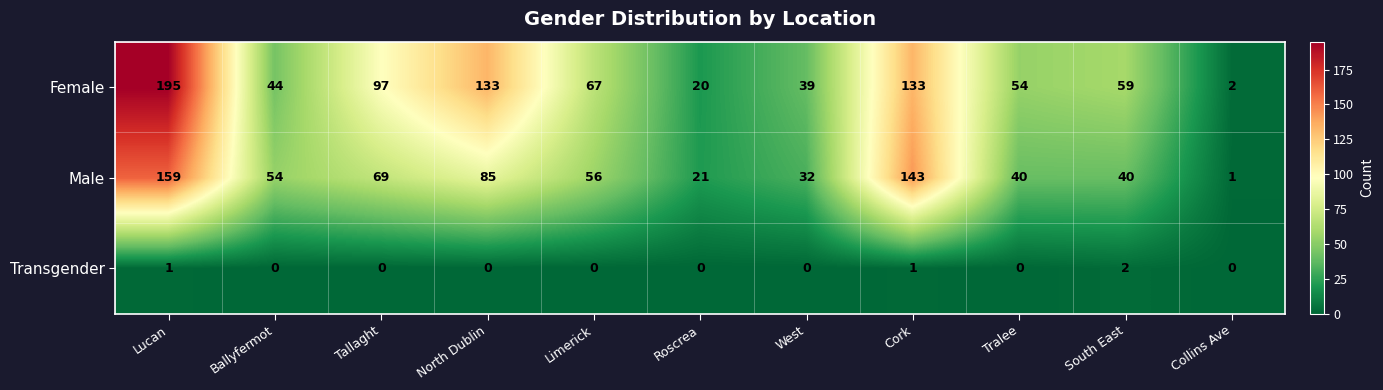

At which label does Male first exceed 54?

Lucan